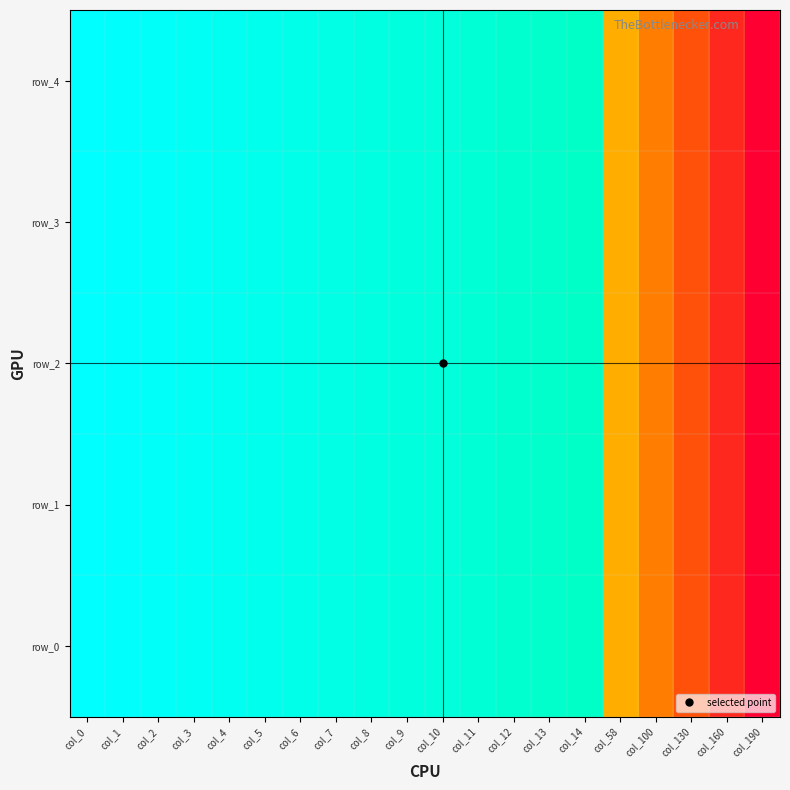

At how many categories does at least one series exceed 6?

19